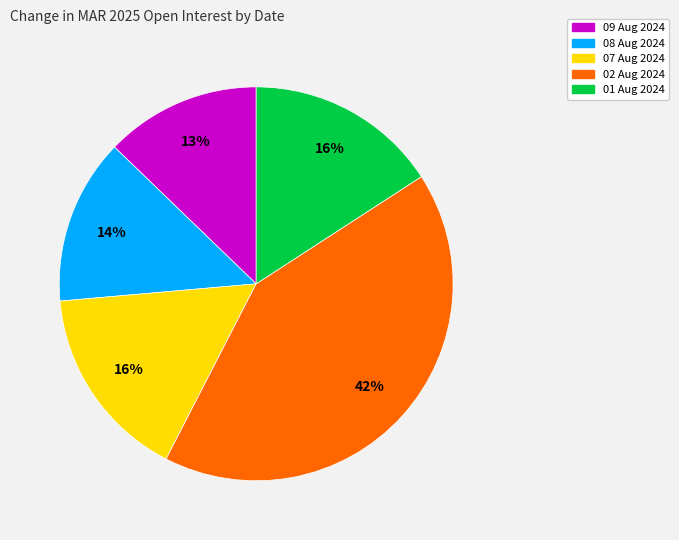

Which slice is the smallest?

09 Aug 2024